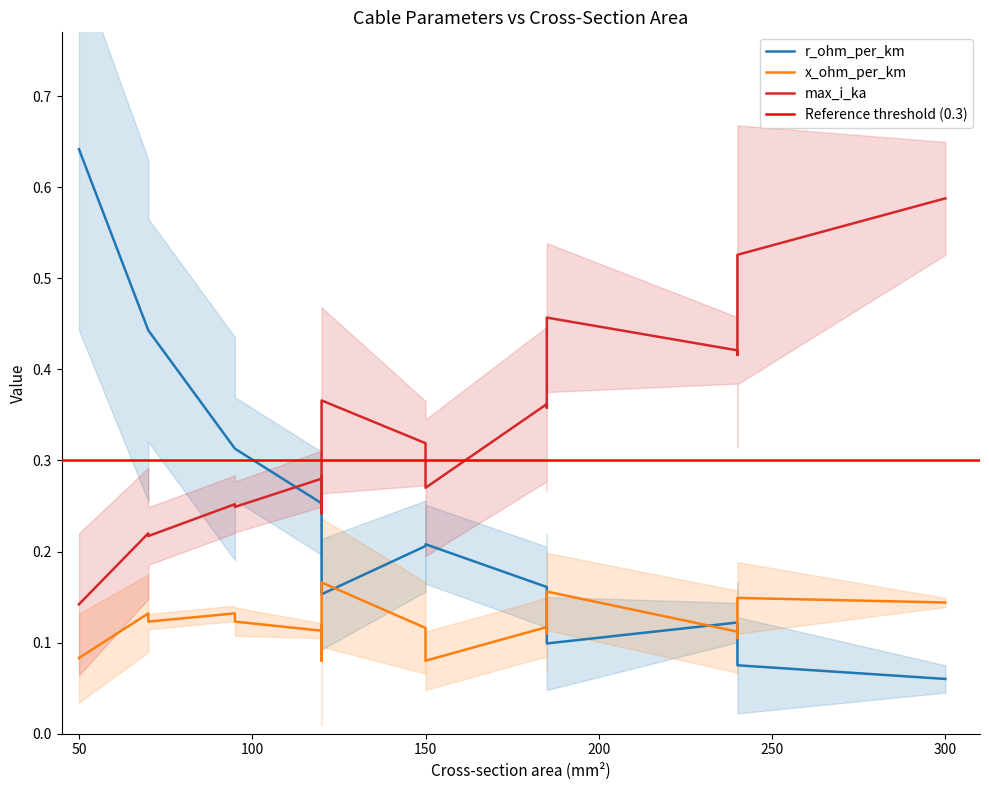

Which series changed the most between 6 and 11?

r_ohm_per_km